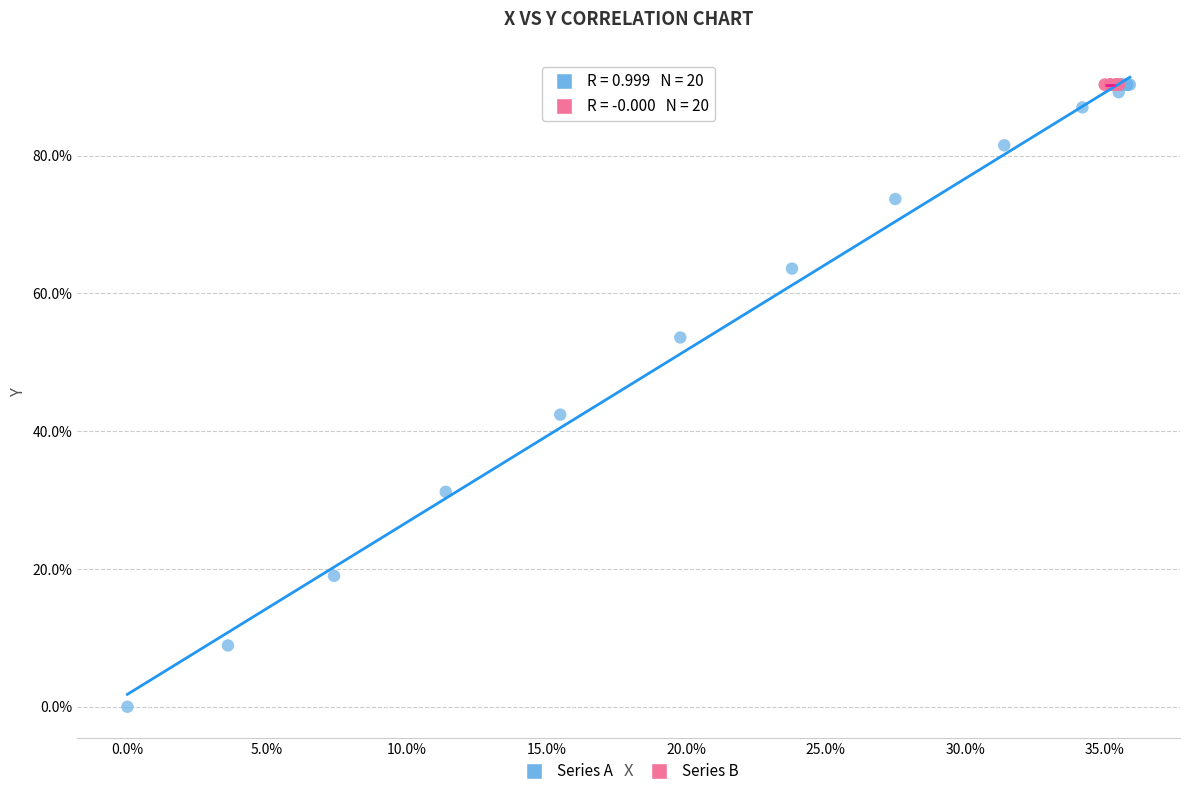

Which series contains the lowest Y value?

Series A